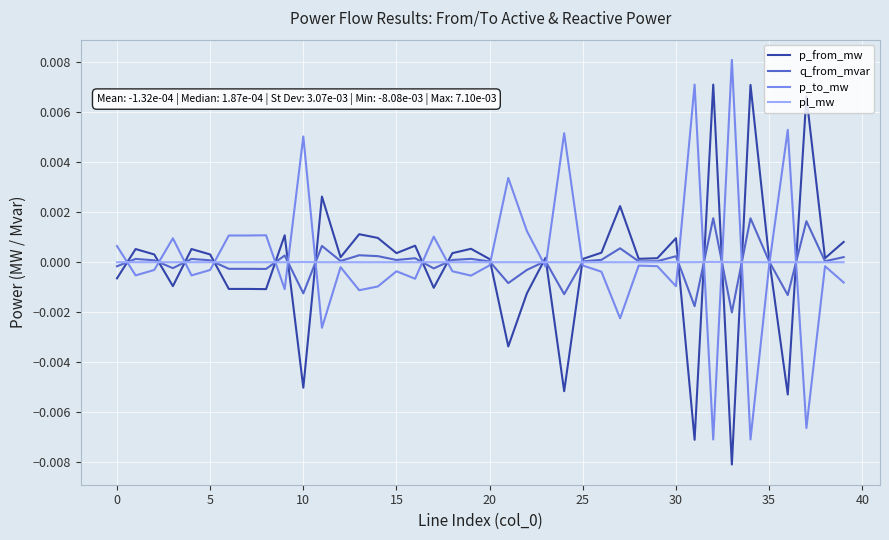

List the series in order of their peak value, lowest first.

pl_mw, q_from_mvar, p_from_mw, p_to_mw